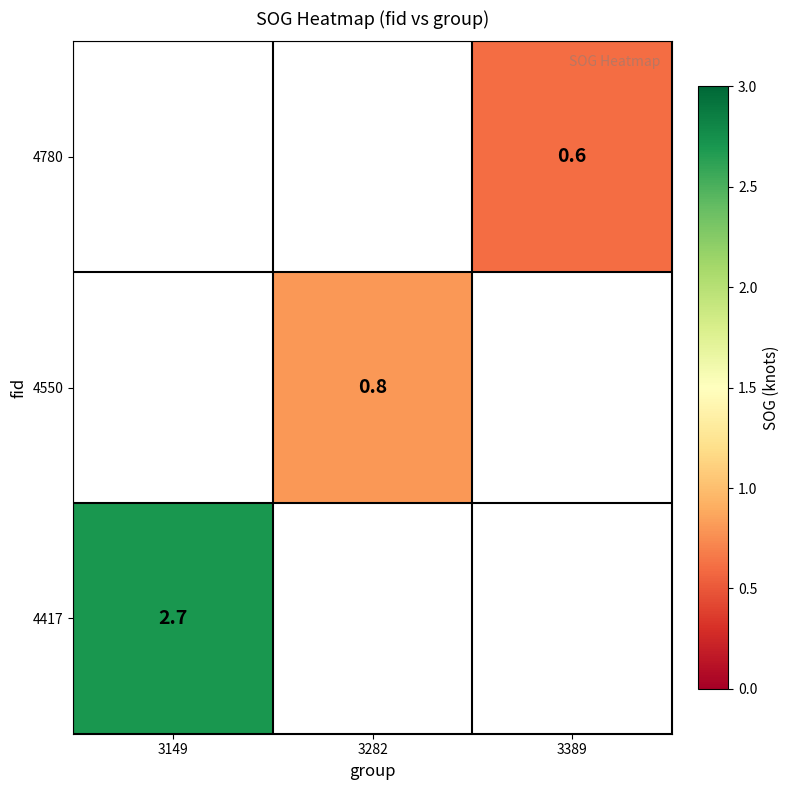

Is it true that 4417 equals 4.3 at 3149?

False